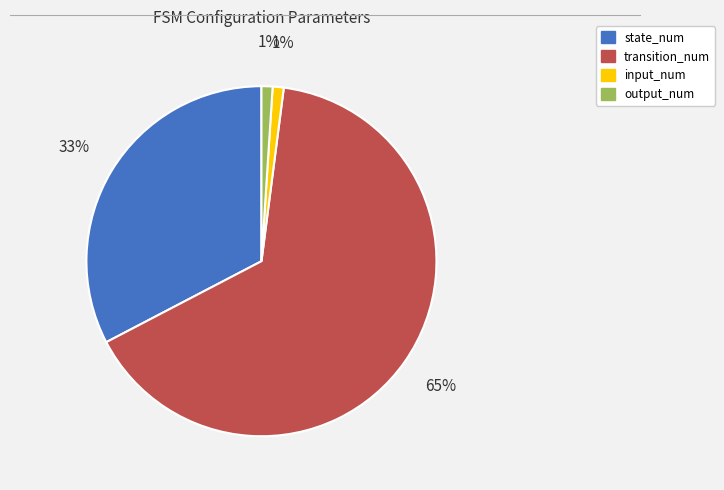

To the nearest percent, what percentage of the pie is state_num?

33%